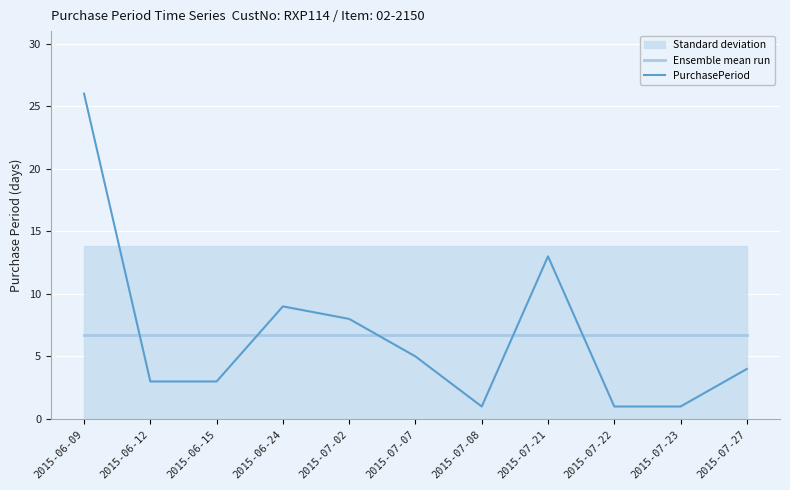

Is it true that PurchasePeriod equals 5.0 at 2015-07-07?

True